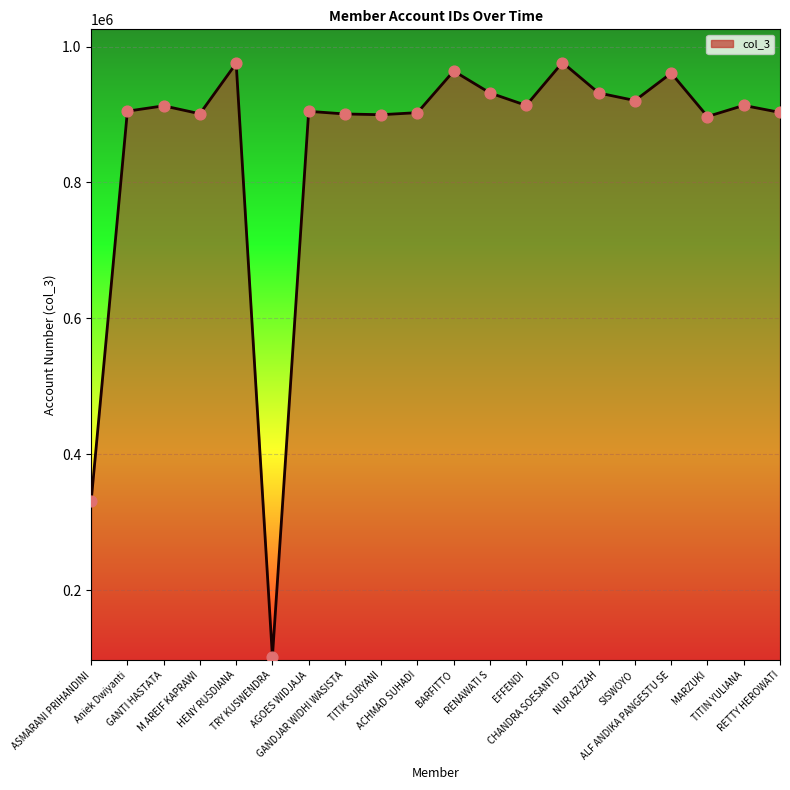

What is the difference between the maximum and minimum values?

874572